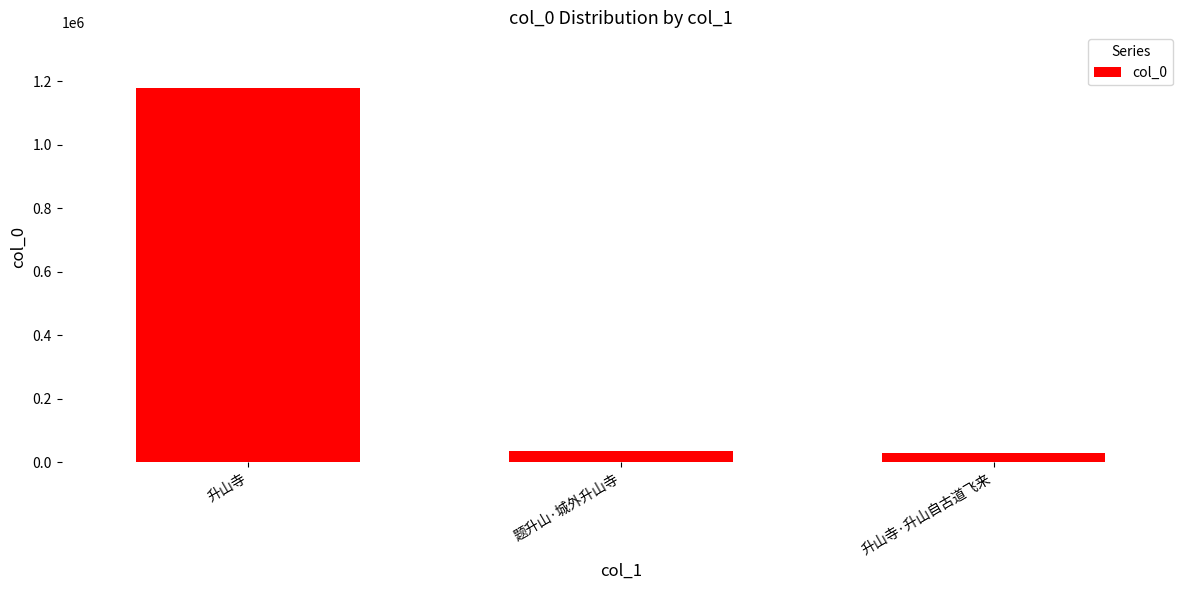

Between 升山寺 and 升山寺·升山自古道飞来, which is larger?

升山寺